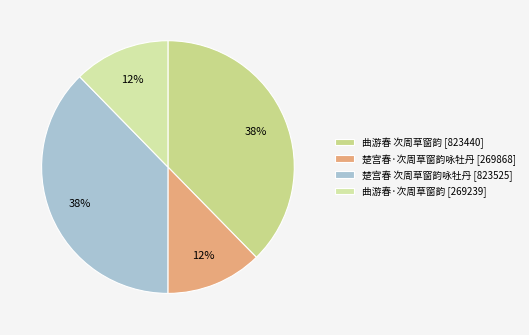

What percentage is the 曲游春 次周草窗韵 slice, to the nearest percent?

38%